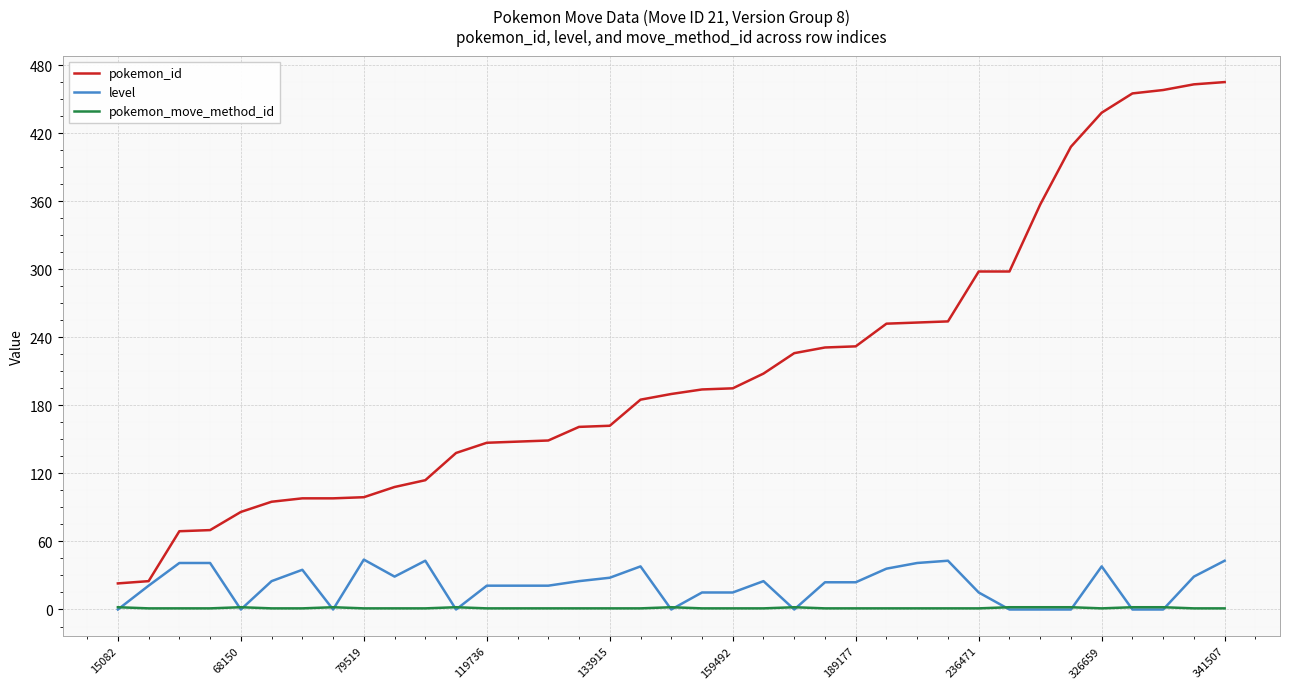

List the series in order of their peak value, lowest first.

pokemon_move_method_id, level, pokemon_id